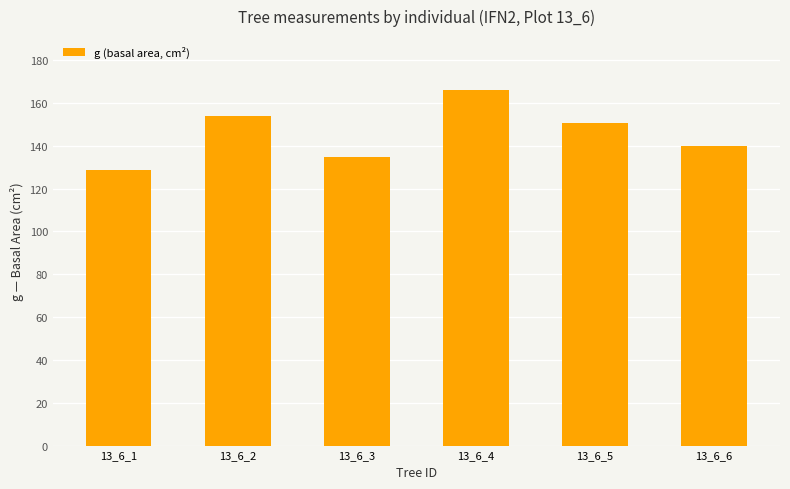

Reading left to right, list all the values displayed in this chart.

128.7	153.9	134.8	166.3	150.7	140.0